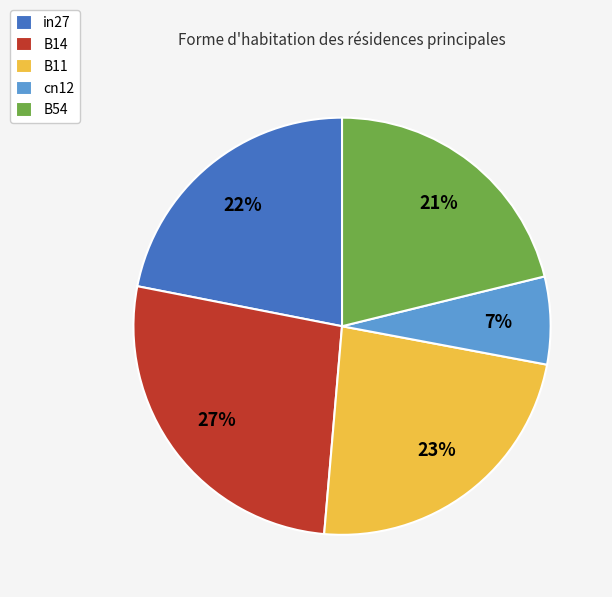

Does any single category account for the majority?

No